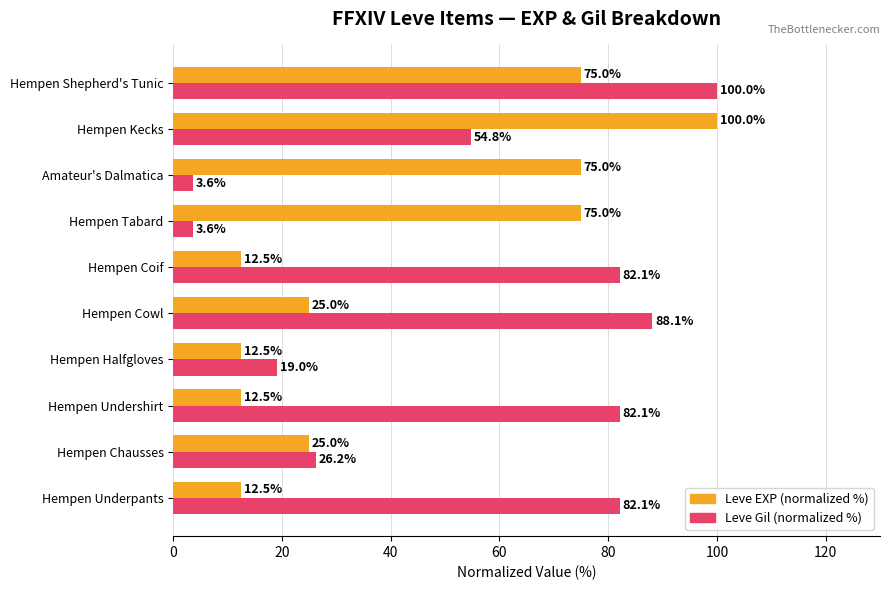

What is the difference between the Leve Gil (normalized %) values at Hempen Coif and Hempen Cowl?

6.0